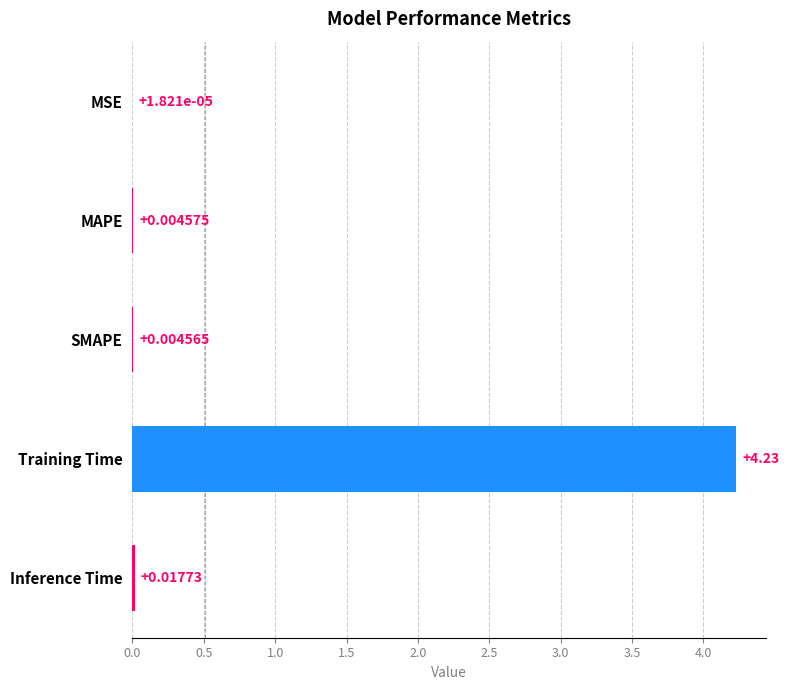

At which category does the chart reach its peak across all series?

Training Time